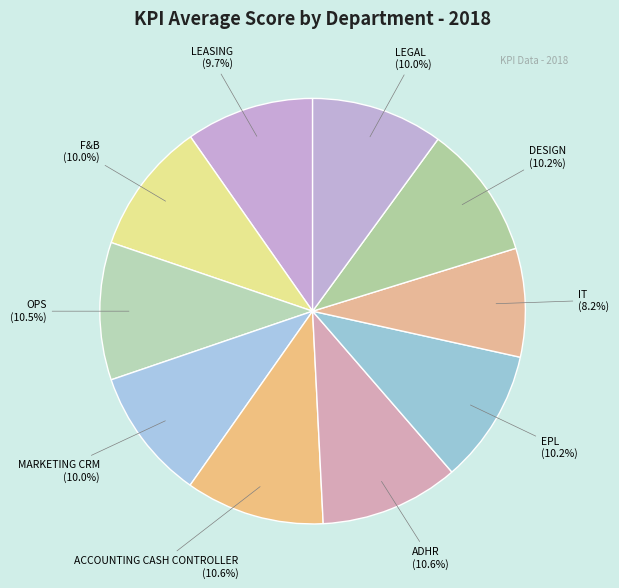

Count the number of slices in the pie.

10